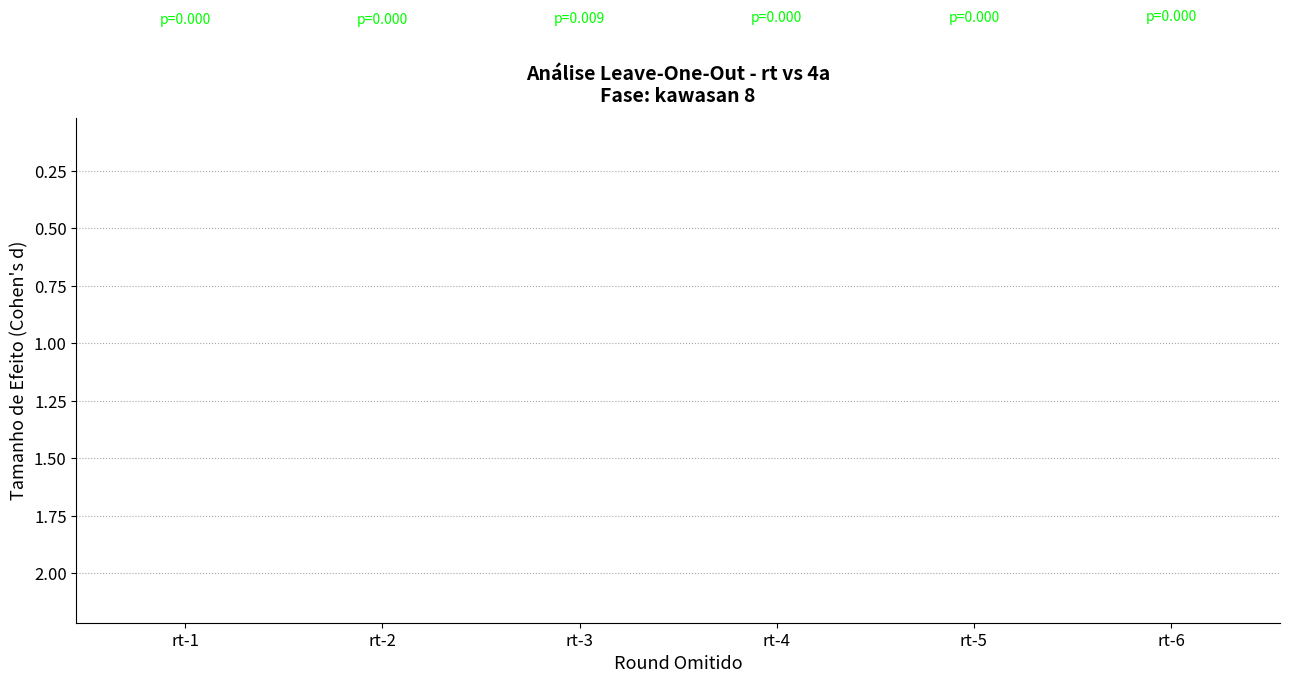

True or false: the data shows -0.5 at rt-3.

True